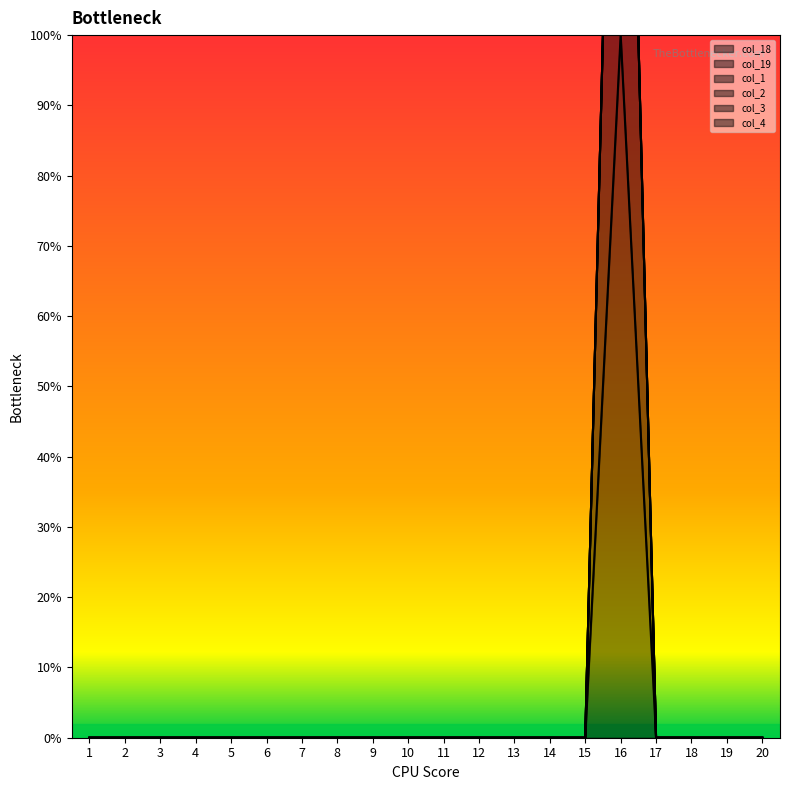

List the labels in order of col_2 value, largest first.

1, 2, 3, 4, 5, 6, 7, 8, 9, 10, 11, 12, 13, 14, 15, 16, 17, 18, 19, 20